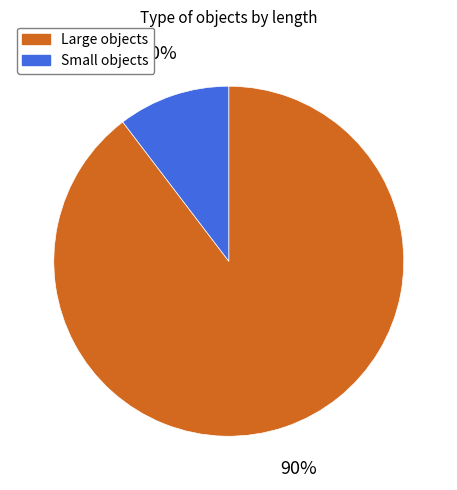

To the nearest percent, what is the average slice percentage?

50%